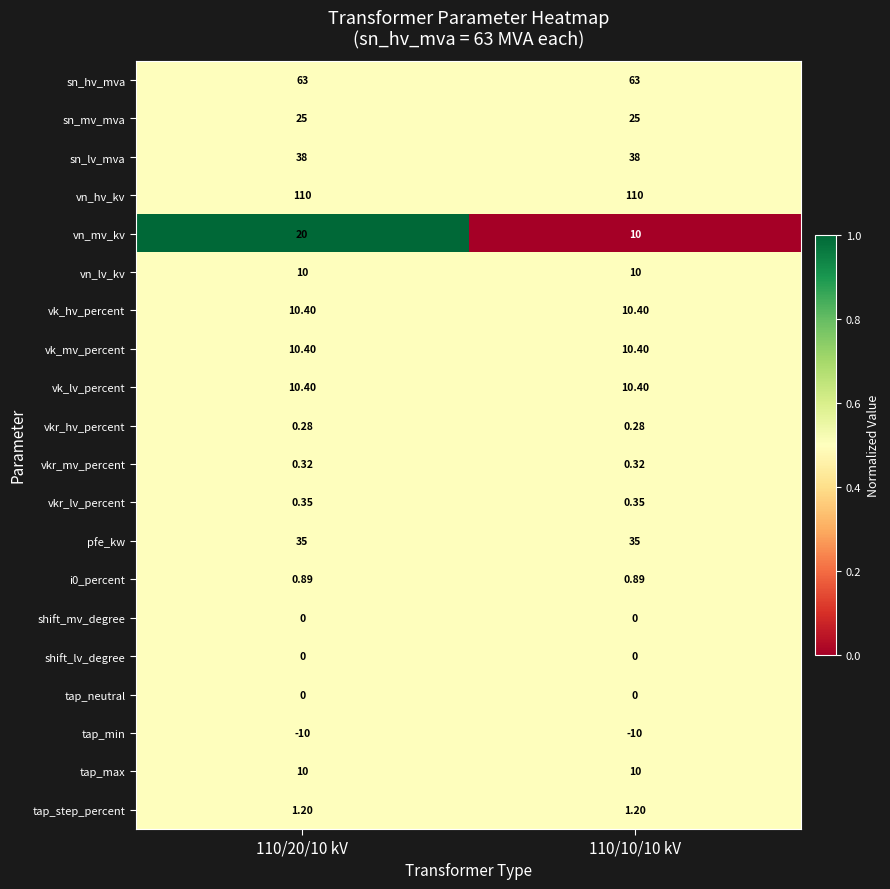

At how many categories does at least one series exceed 0?

2